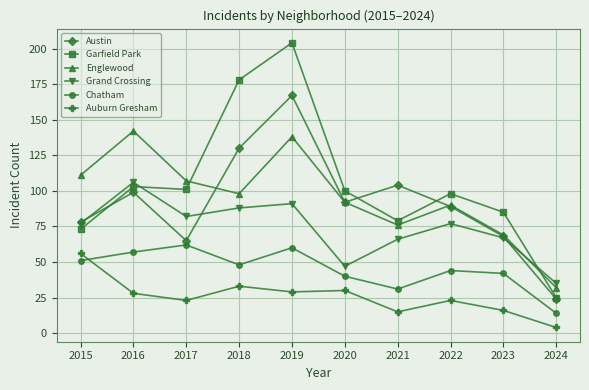

What value does the Austin series have at 2016?

99